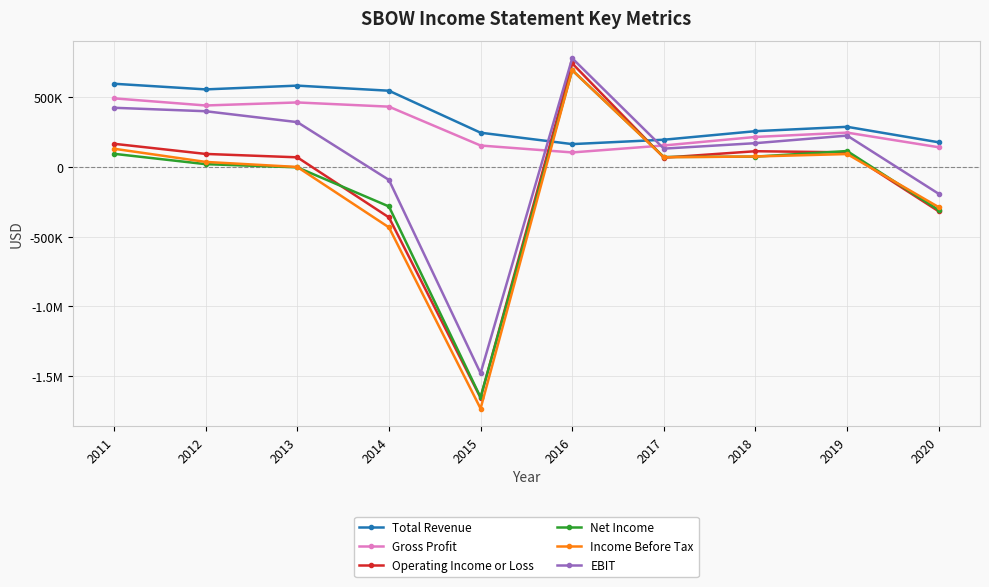

How many intersections are there between Income Before Tax and Operating Income or Loss?

3